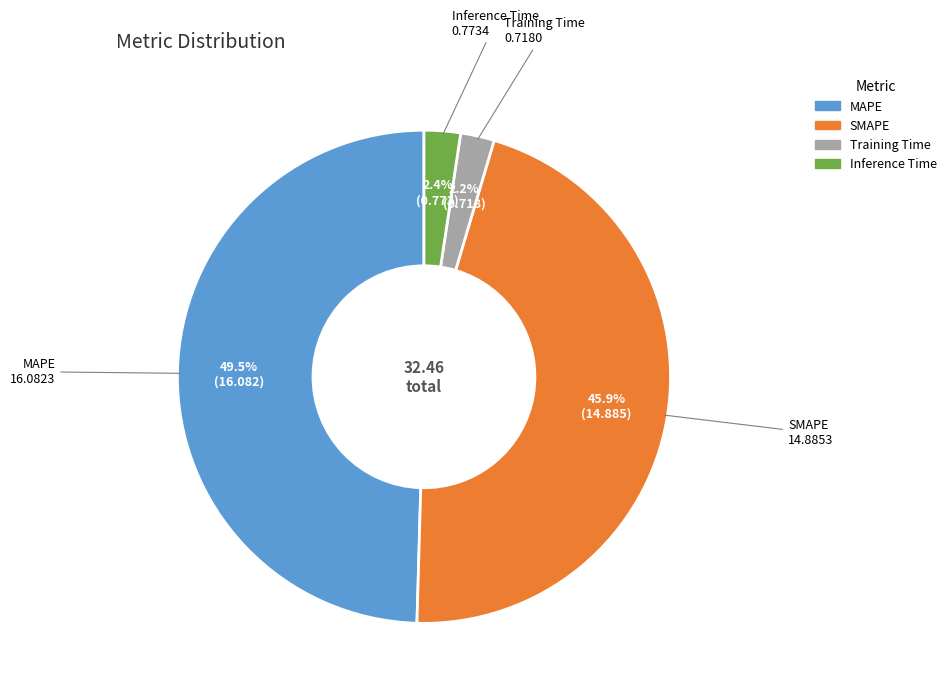

Combined, do MAPE and Training Time account for over 50%?

Yes